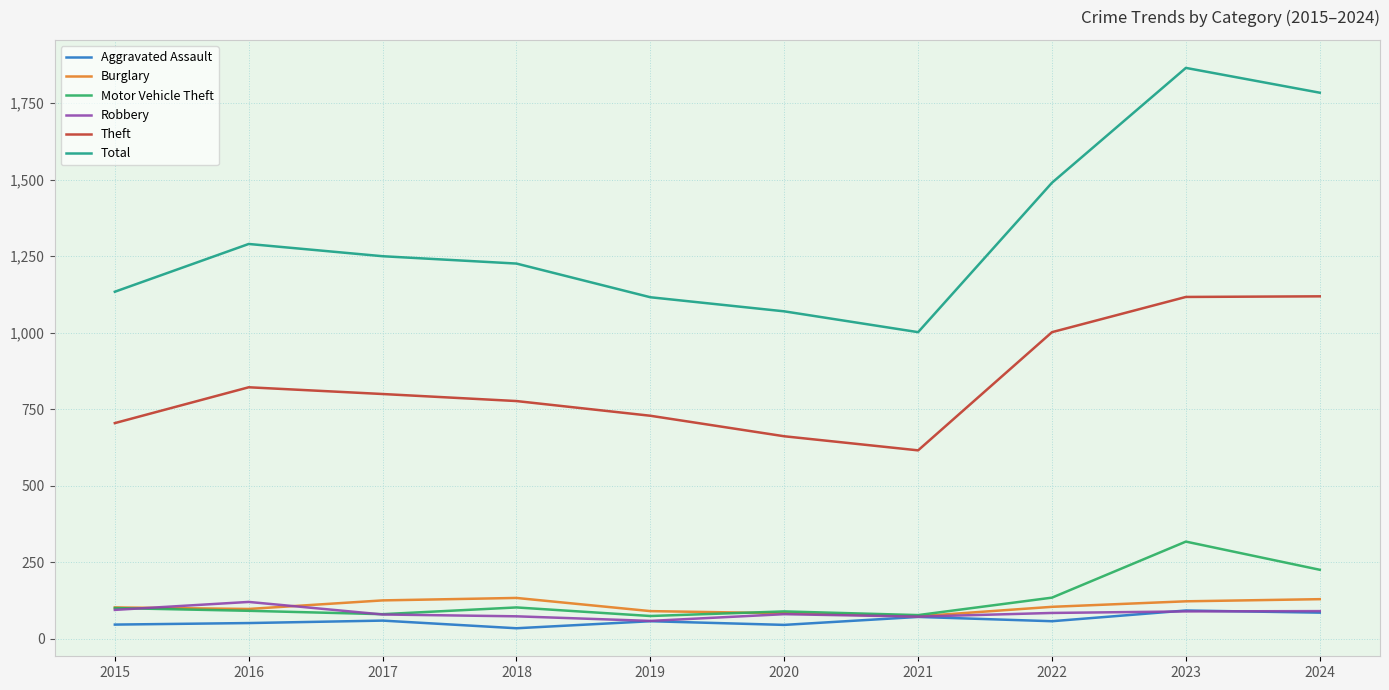

What is the difference between the Aggravated Assault values at 2020 and 2023?

47